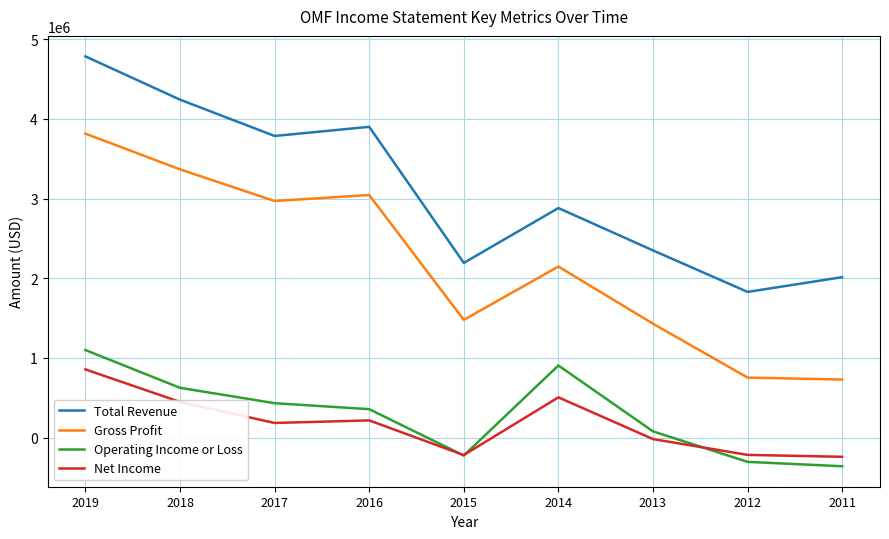

The value of Gross Profit at 2015 is 1952728. True or false?

False